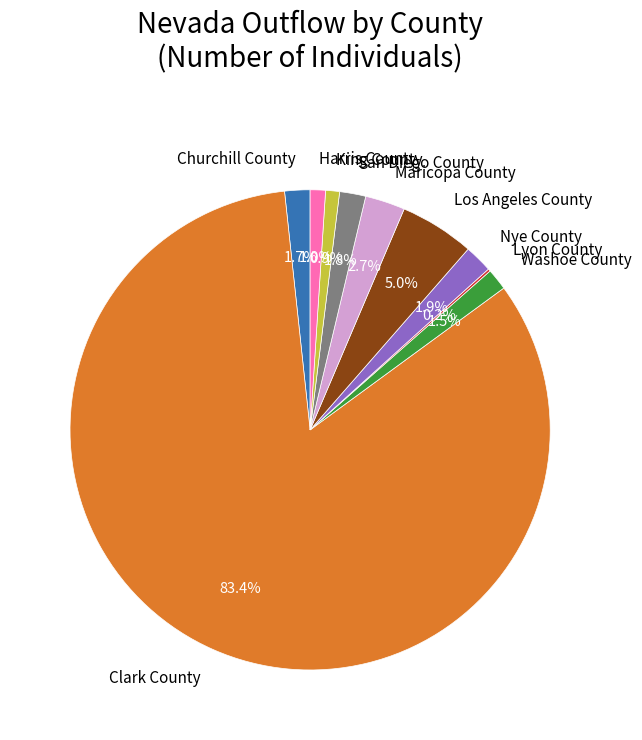

What is the ratio of the value at Clark County to the value at King County?

88.9